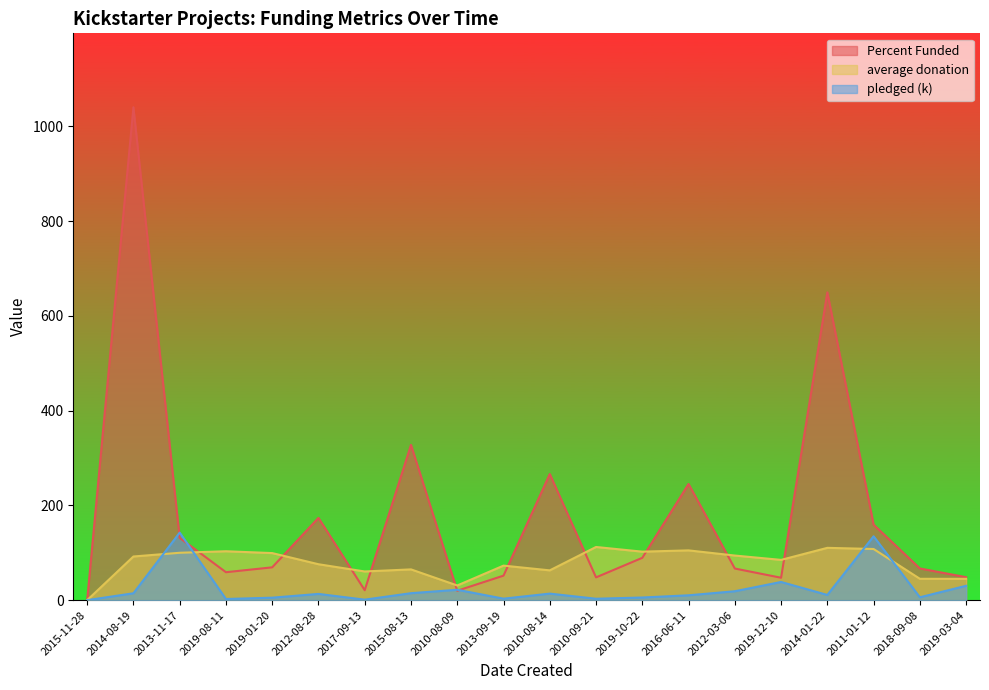

How many data points does each series have?

20